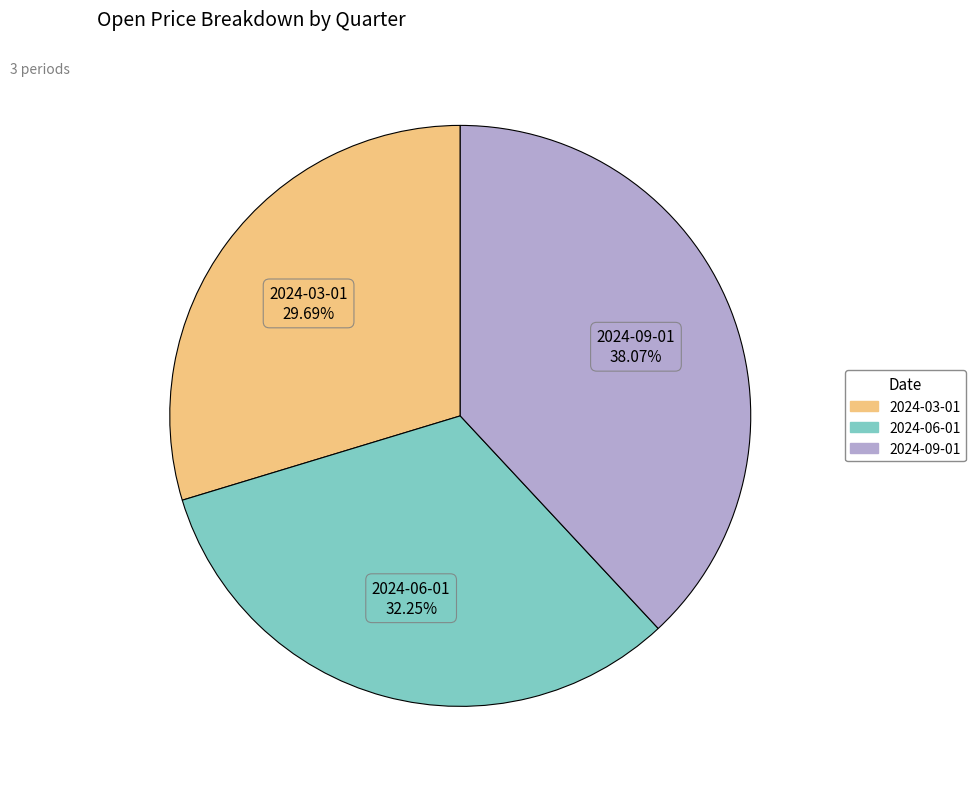

Does 2024-09-01 account for over 50% of the chart?

No